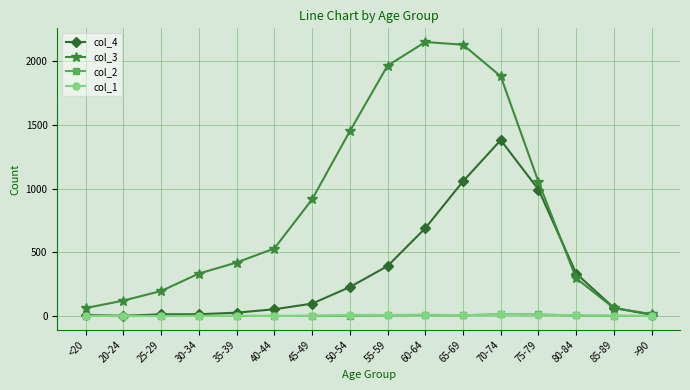

At how many categories does at least one series exceed 1737?

4